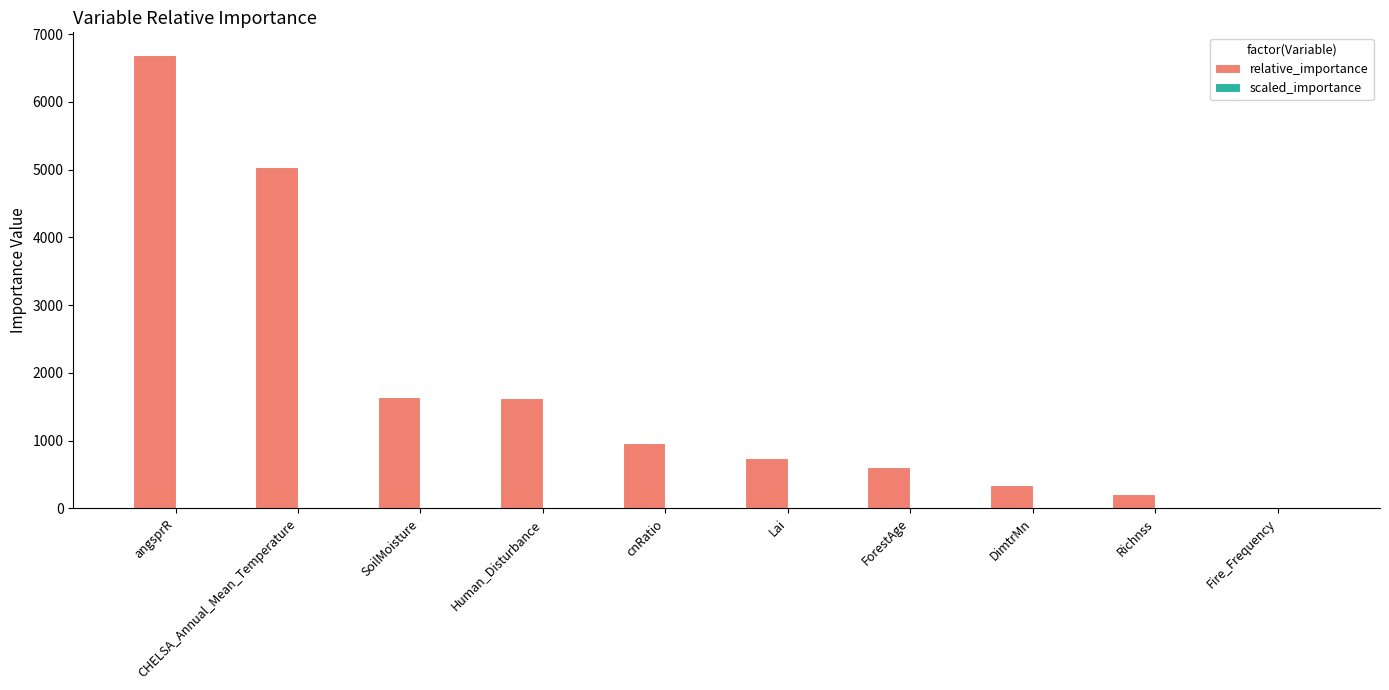

What is the maximum value shown in the chart?

6693.2